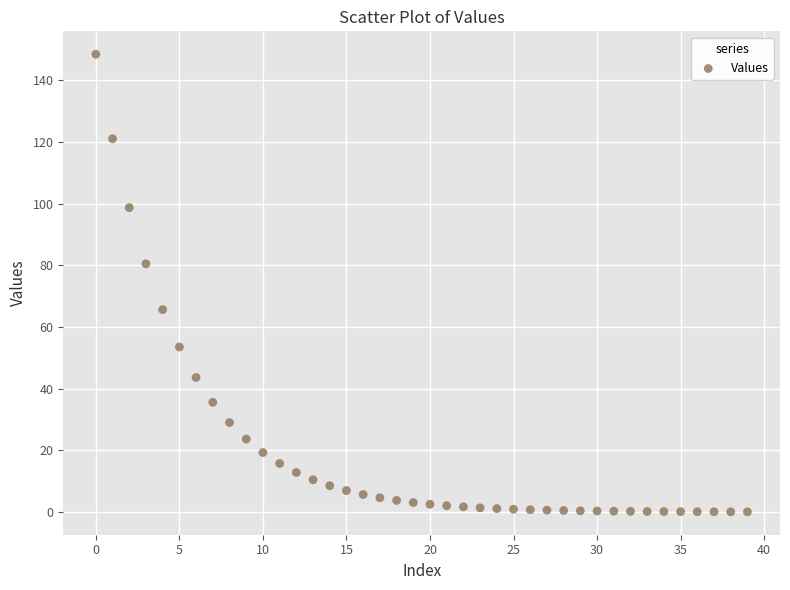

What is the range of Y values (max minus min)?

148.4